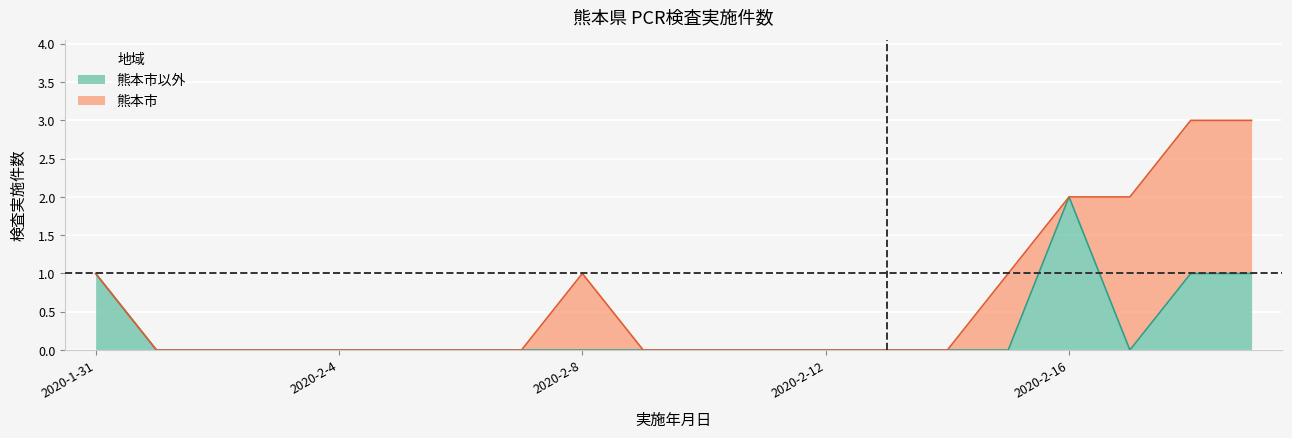

Rank the categories by value from lowest to highest.

2020-2-1, 2020-2-2, 2020-2-3, 2020-2-4, 2020-2-5, 2020-2-6, 2020-2-7, 2020-2-8, 2020-2-9, 2020-2-10, 2020-2-11, 2020-2-12, 2020-2-13, 2020-2-14, 2020-2-15, 2020-2-17, 2020-1-31, 2020-2-18, 2020-2-19, 2020-2-16